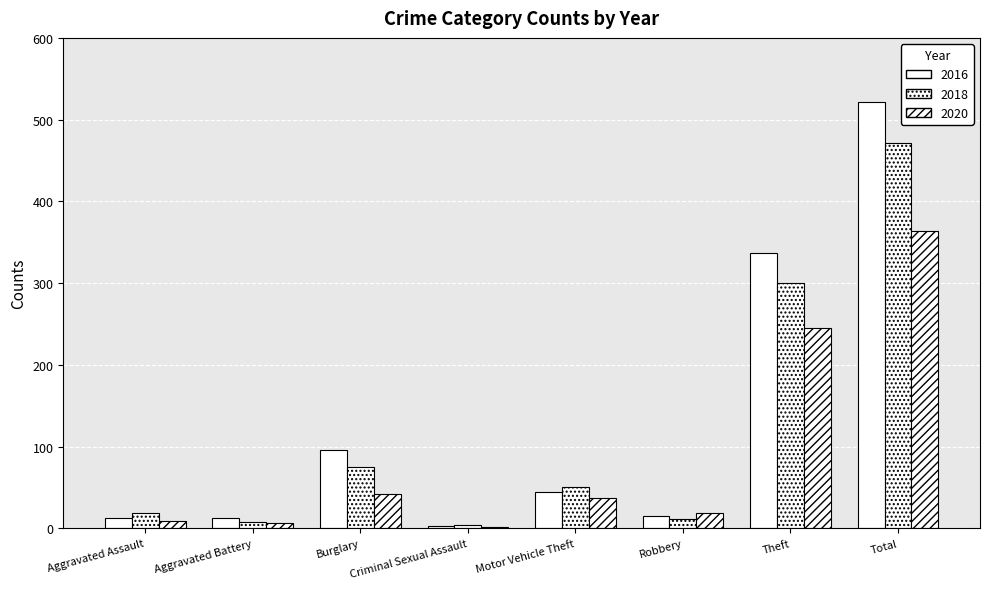

Is the value of 2016 at Aggravated Assault greater than the value of 2020 at Criminal Sexual Assault?

Yes